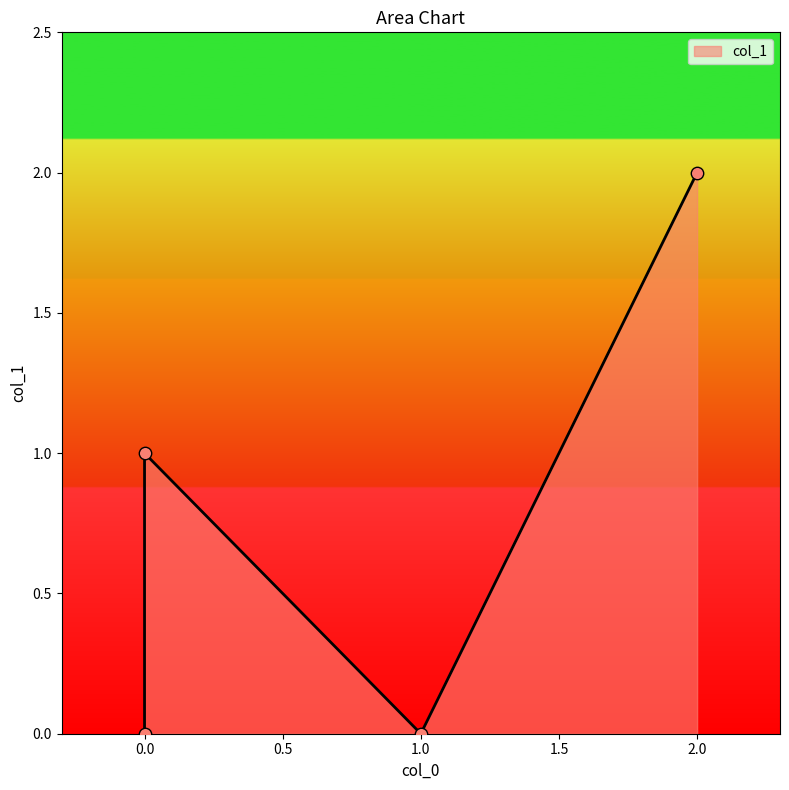

What is the ratio of the value at 0 to the value at 2?

0.5